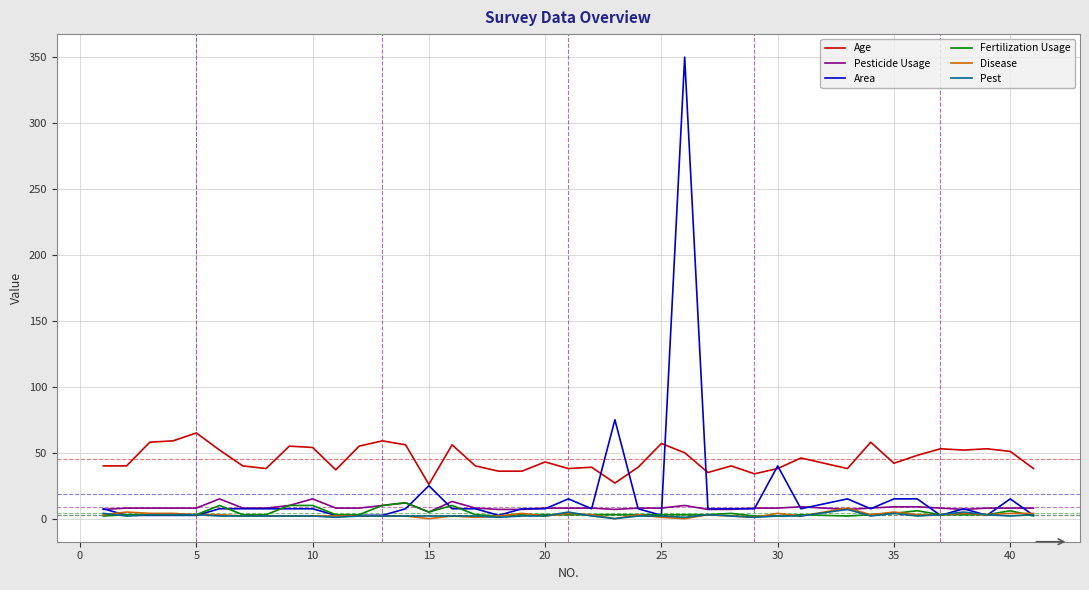

True or false: Age and Pest cross at least once.

False